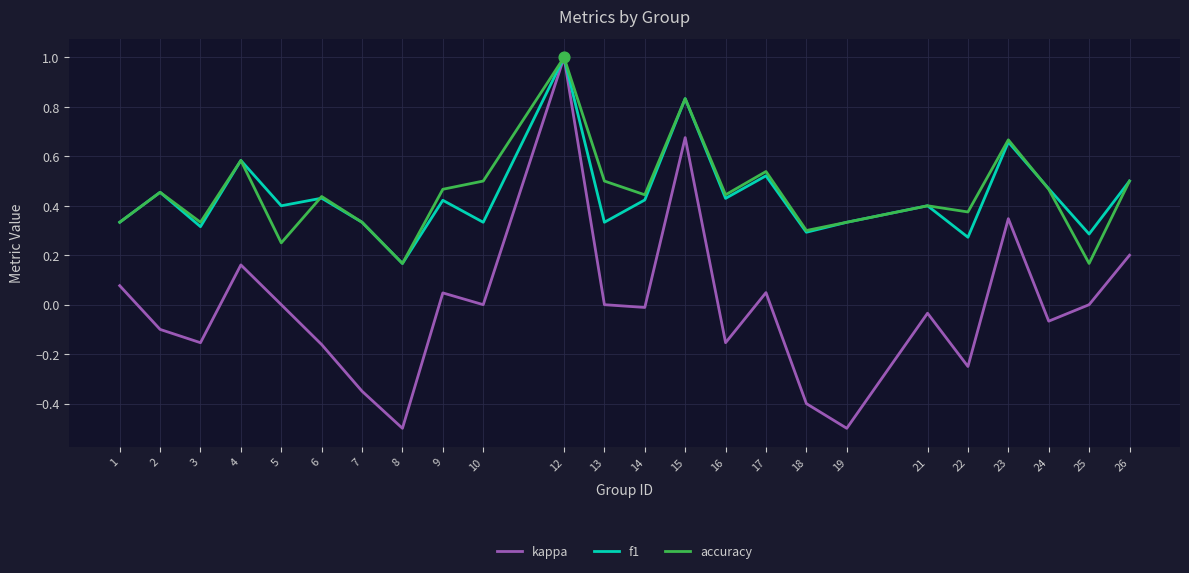

At which category is the sum across all series the highest?

12